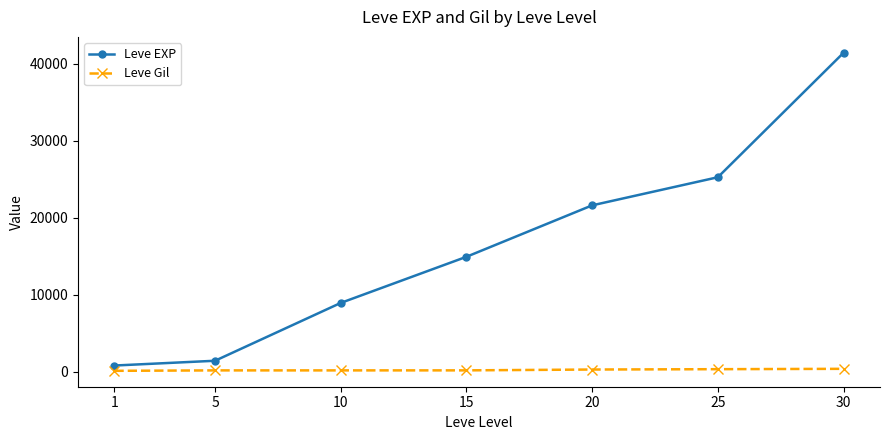

The value of Leve EXP at 20 is 21600. True or false?

True